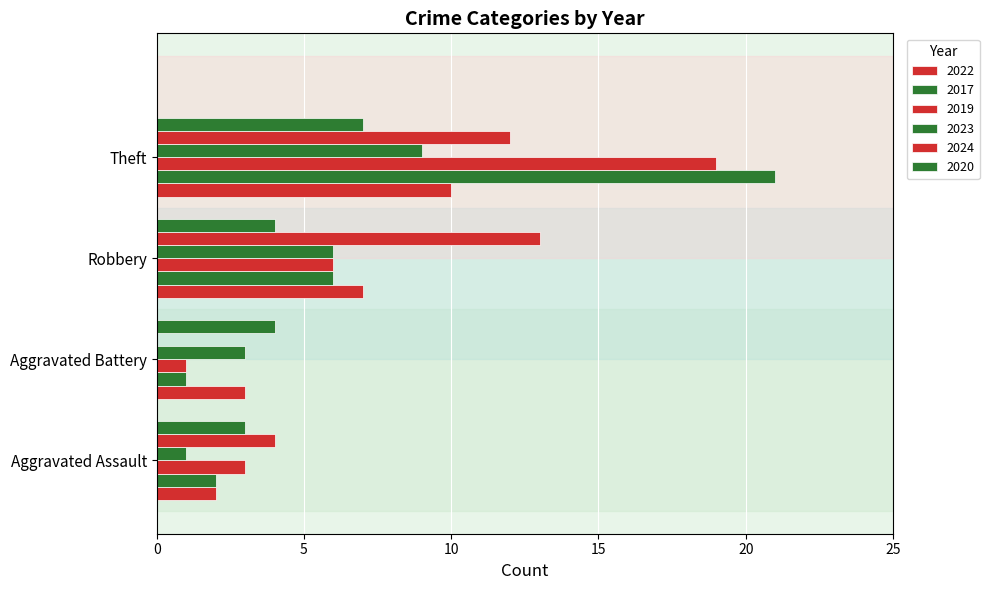

How many data points does each series have?

4